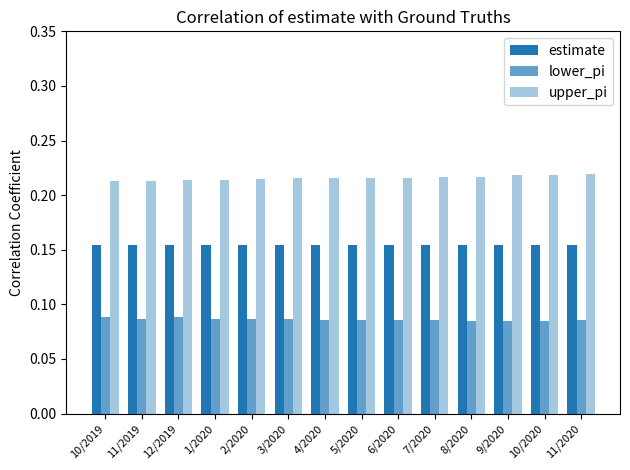

What is the lowest value of the estimate series?

0.2